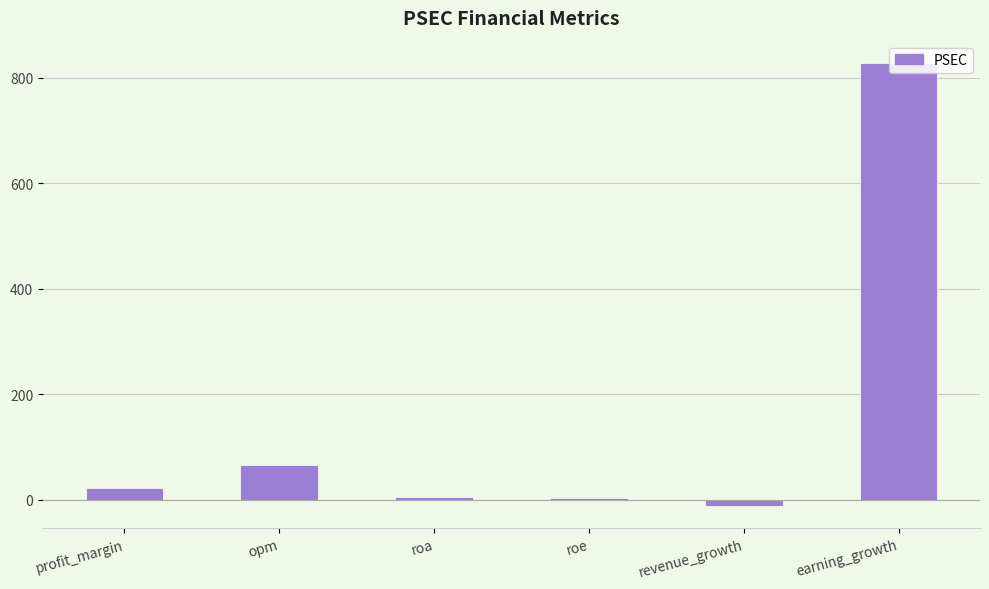

Which has a higher value, earning_growth or opm?

earning_growth